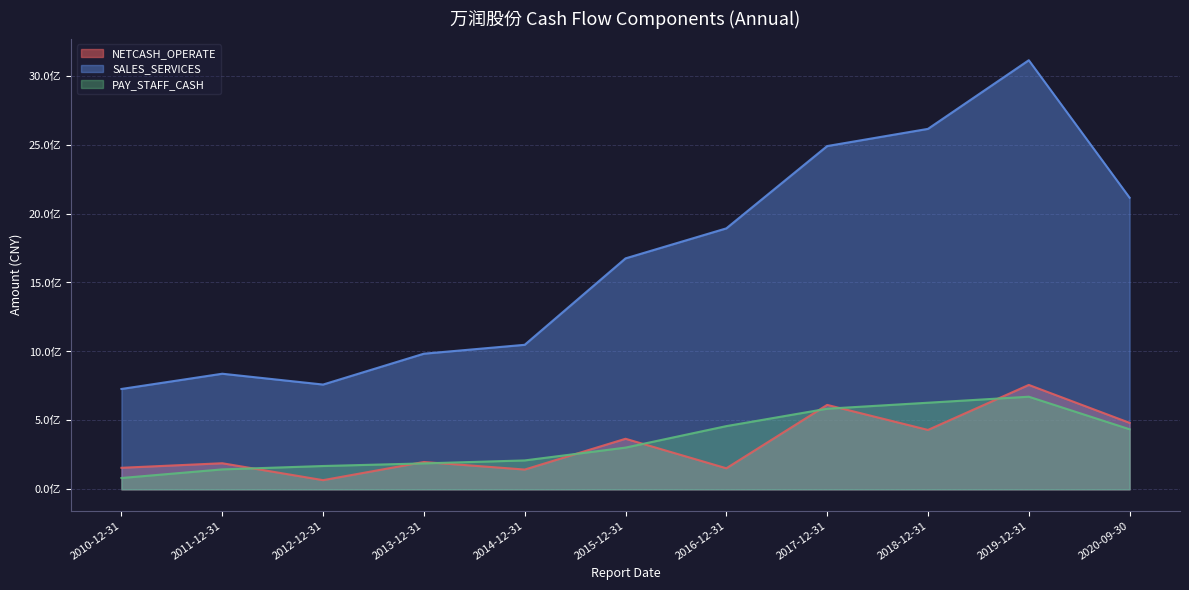

Rank the series by their maximum value, from highest to lowest.

SALES_SERVICES, NETCASH_OPERATE, PAY_STAFF_CASH